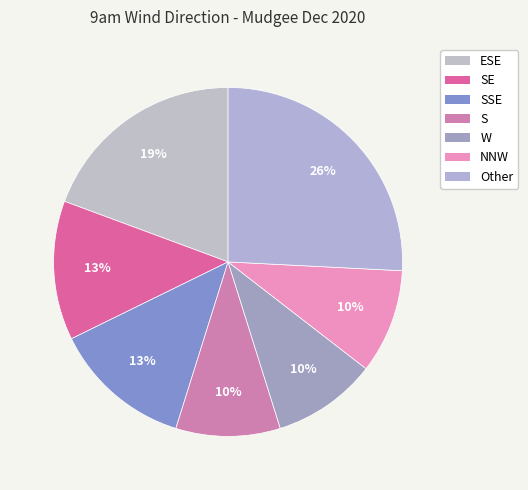

How many segments does this pie chart have?

7